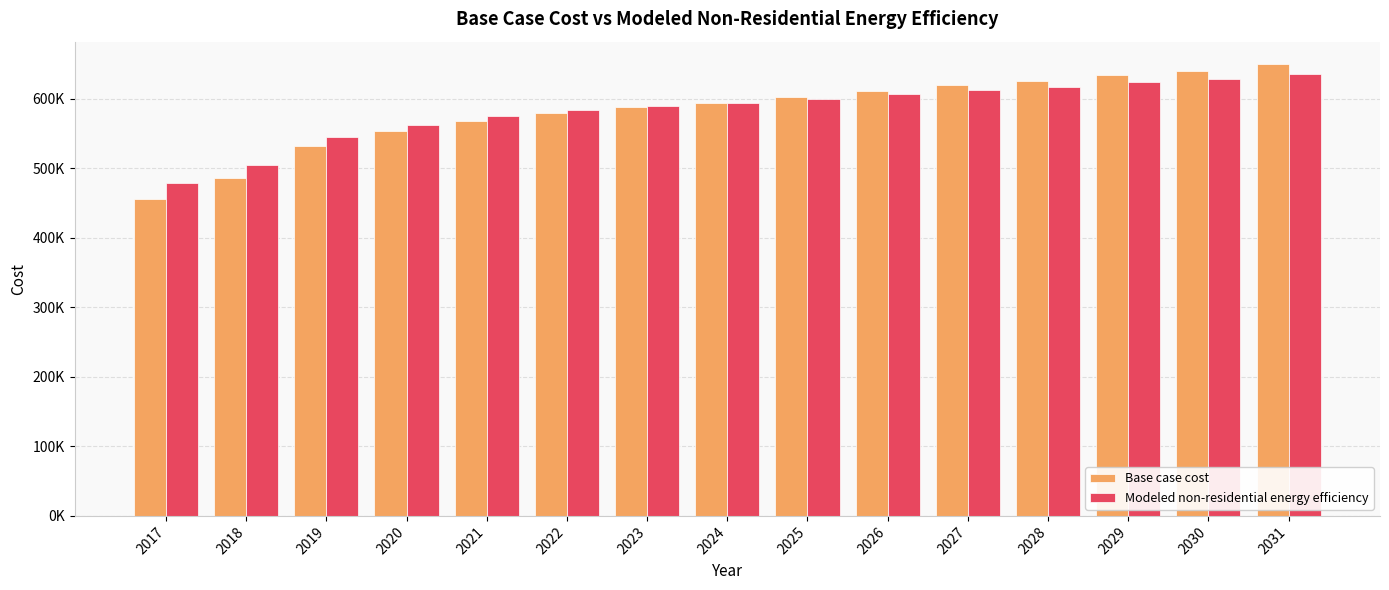

Where does the Base case cost series first go above 593727?

2024